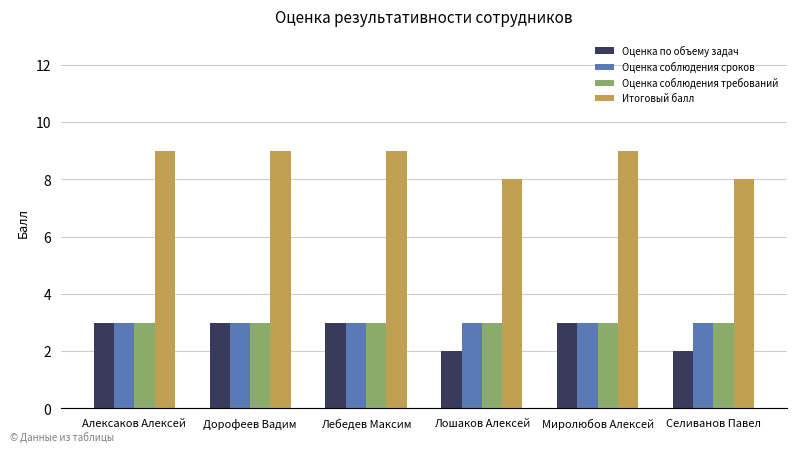

What is the sum of the Оценка по объему задач values at Алексаков Алексей and Миролюбов Алексей?

6